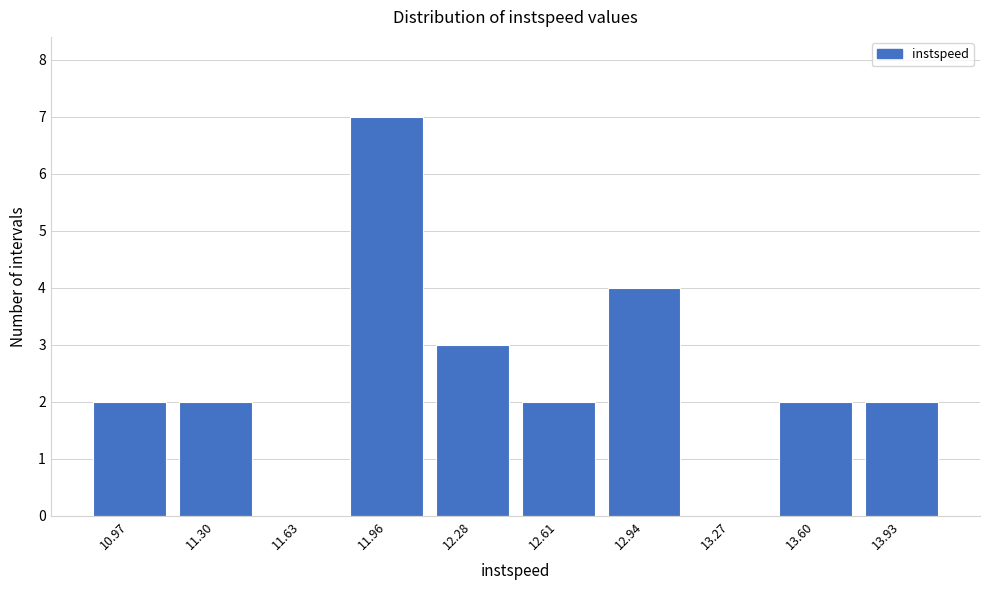

Reading left to right, extract all data points from this chart.

10.97=2	11.30=2	11.63=0	11.96=7	12.28=3	12.61=2	12.94=4	13.27=0	13.60=2	13.93=2